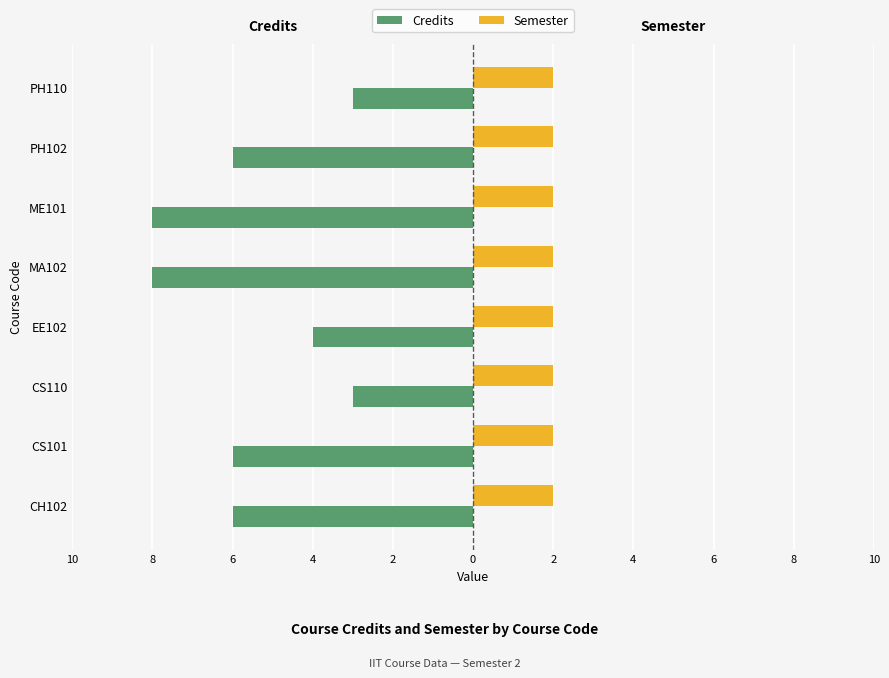

What is the label of the 4th bar from the right?

2